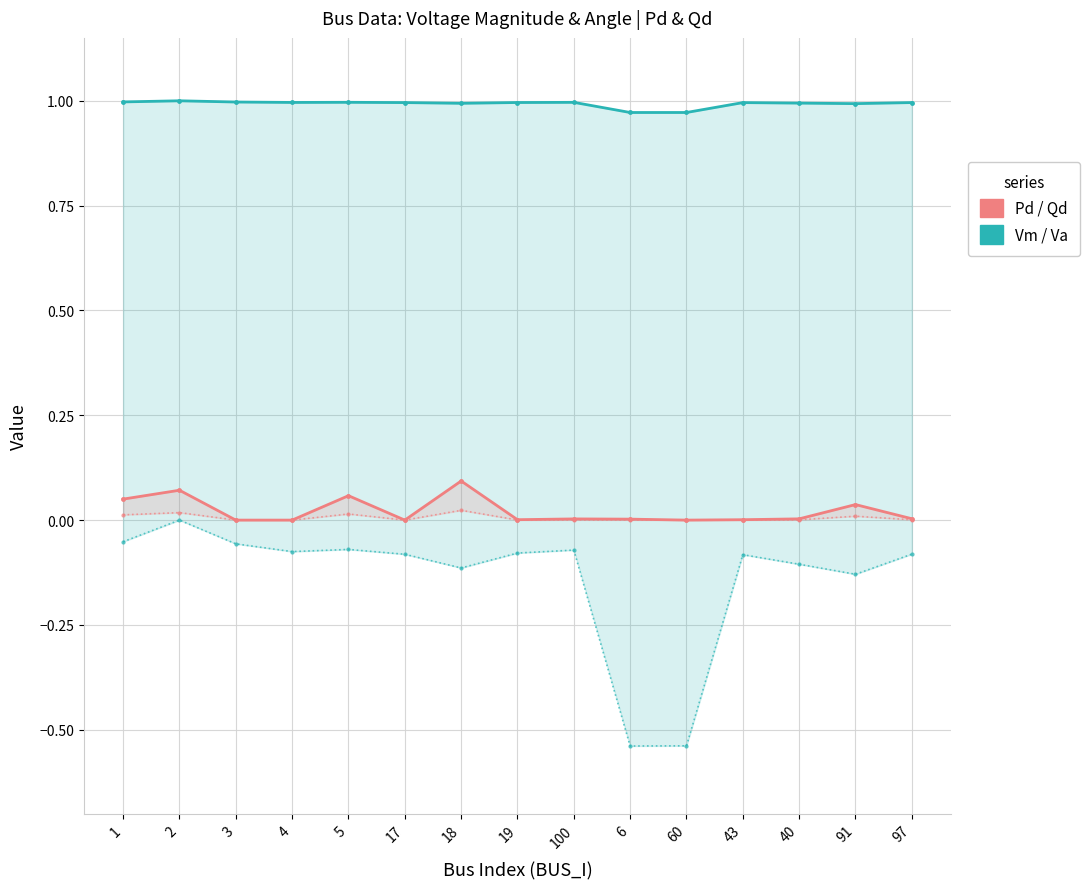

True or false: Pd and Va cross at least once.

False